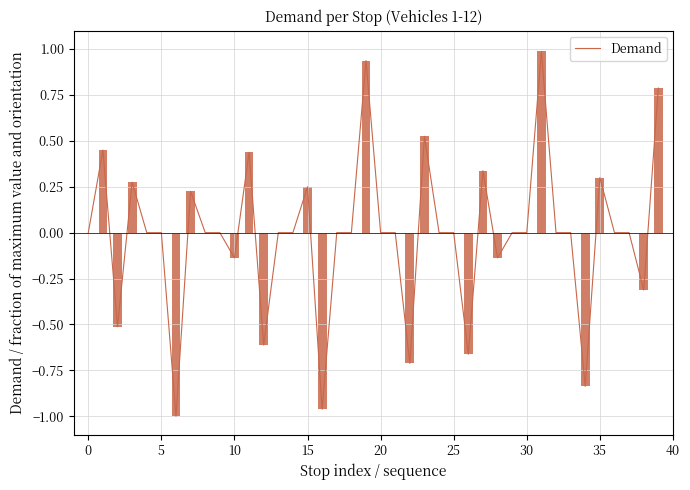

What is the greatest value displayed?

1.0